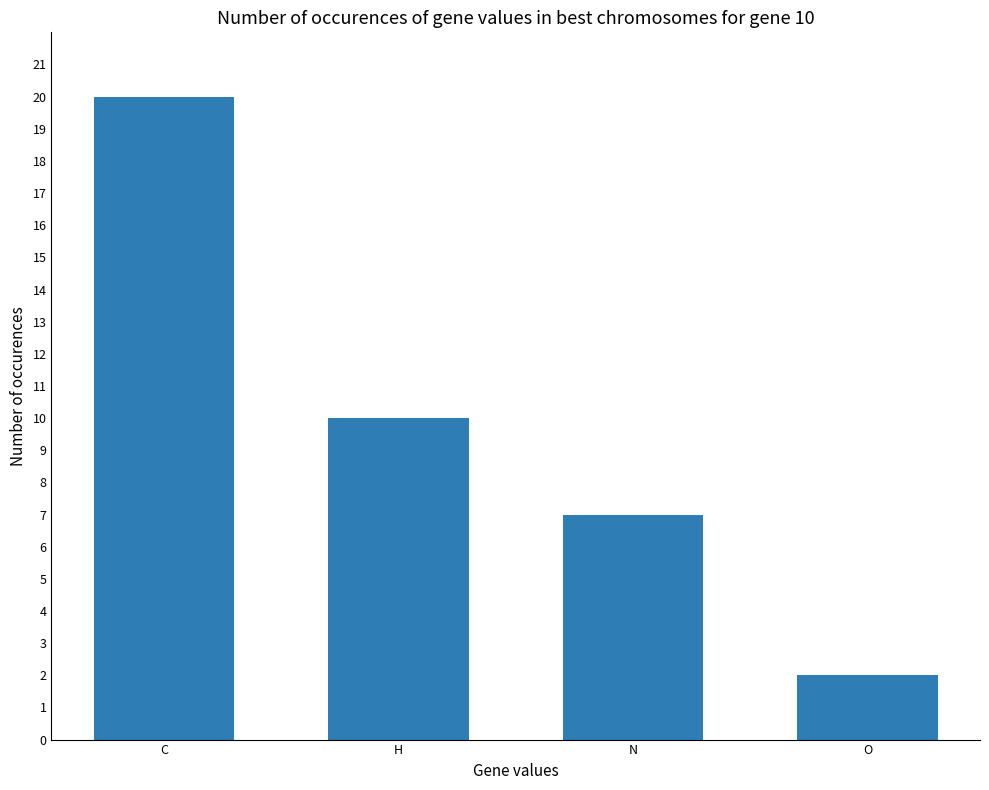

Reading right to left, transcribe all the data shown in this chart.

2	7	10	20